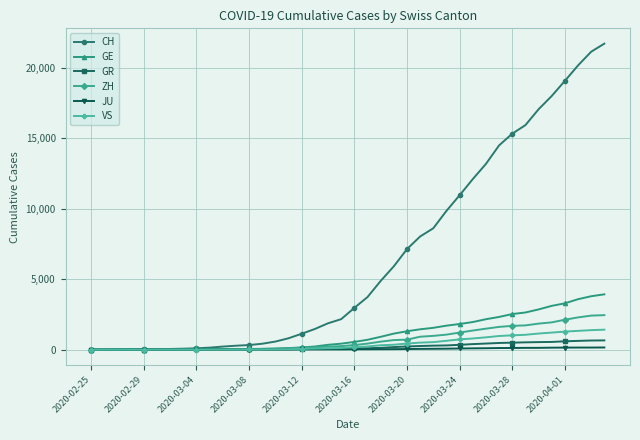

How many values in the ZH series are below 326?

20